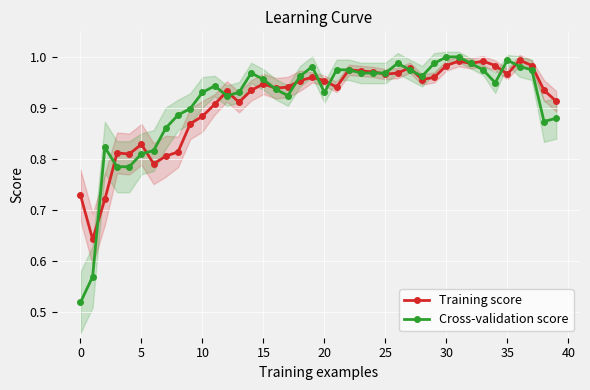

Which series changed the most between 14 and 22?

Training score